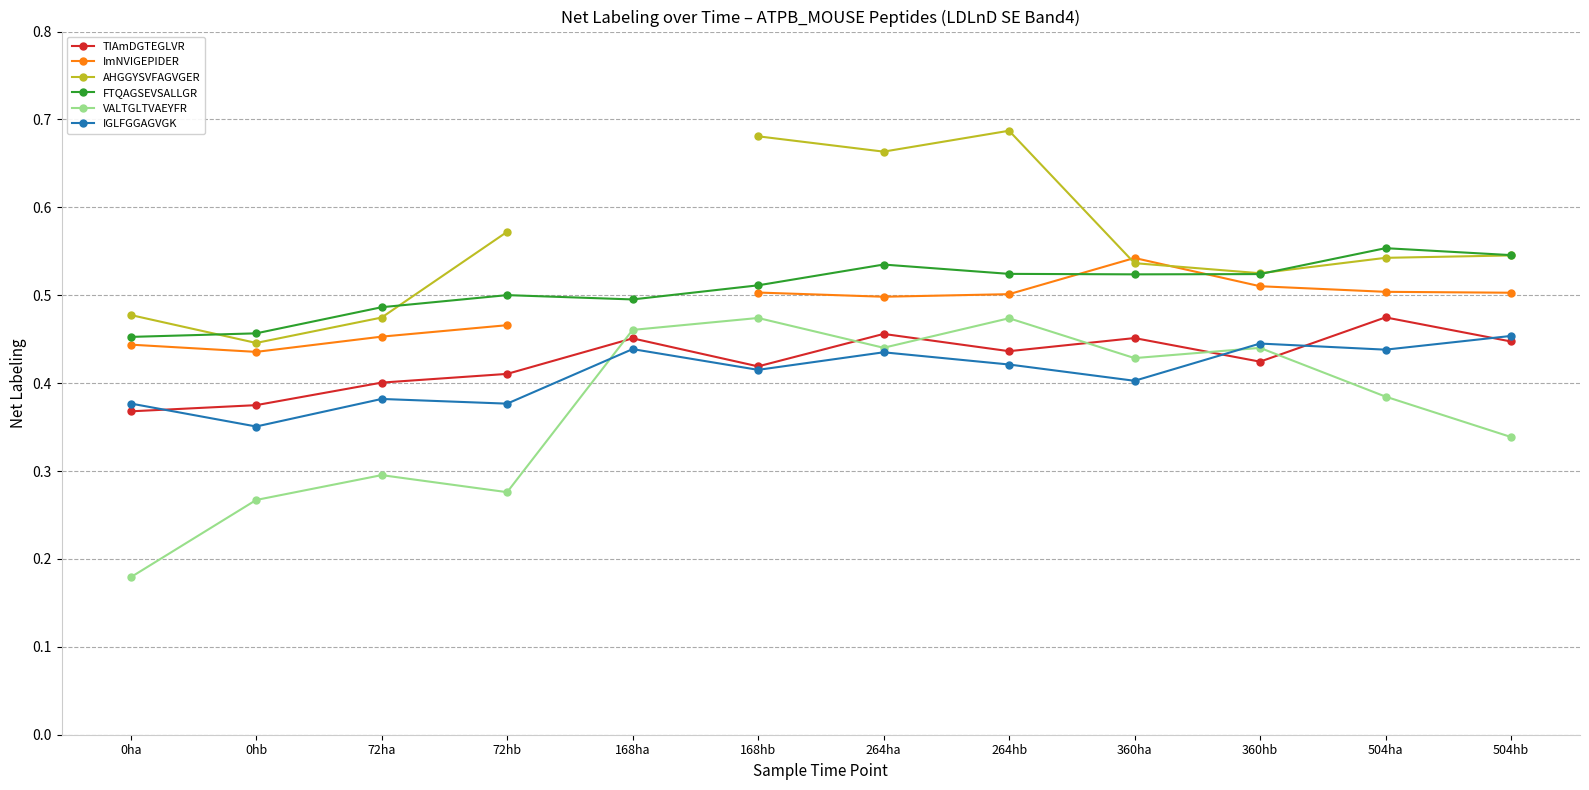

What is the sum of the IGLFGGAGVGK values at 504ha and 504hb?

0.9